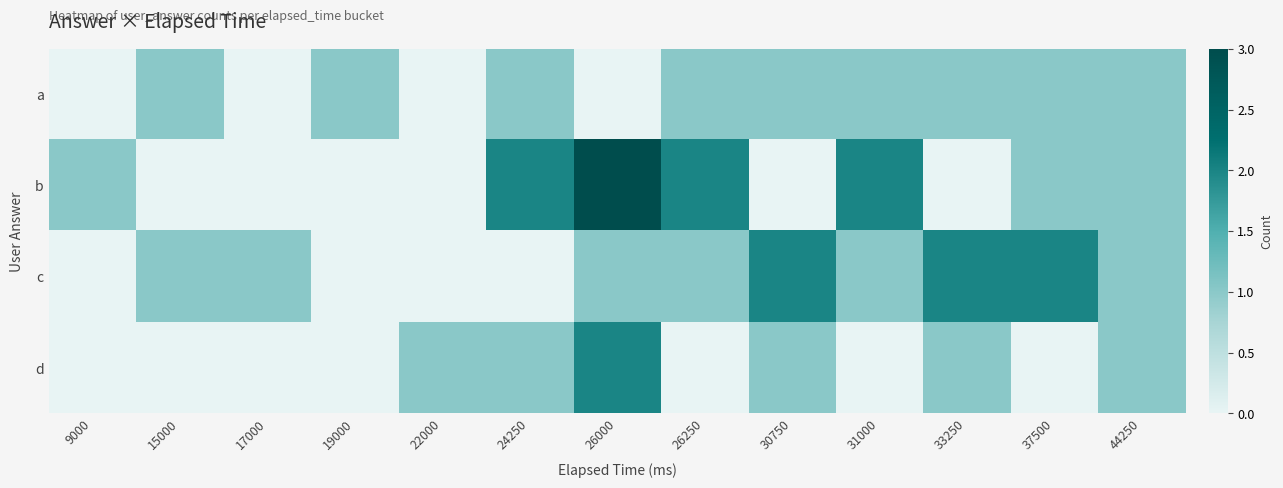

Reading left to right, transcribe all the data shown in this chart.

row_0: 9000=0	15000=1	17000=0	19000=1	22000=0	24250=1	26000=0	26250=1	30750=1	31000=1	33250=1	37500=1	44250=1
row_1: 9000=1	15000=0	17000=0	19000=0	22000=0	24250=2	26000=3	26250=2	30750=0	31000=2	33250=0	37500=1	44250=1
row_2: 9000=0	15000=1	17000=1	19000=0	22000=0	24250=0	26000=1	26250=1	30750=2	31000=1	33250=2	37500=2	44250=1
row_3: 9000=0	15000=0	17000=0	19000=0	22000=1	24250=1	26000=2	26250=0	30750=1	31000=0	33250=1	37500=0	44250=1